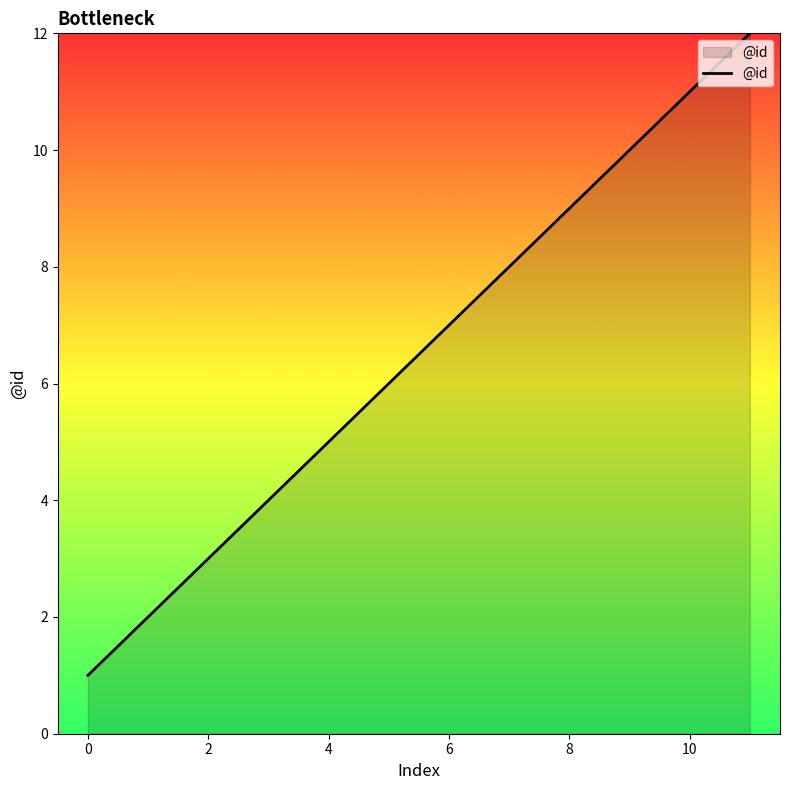

What is the greatest value displayed?

12